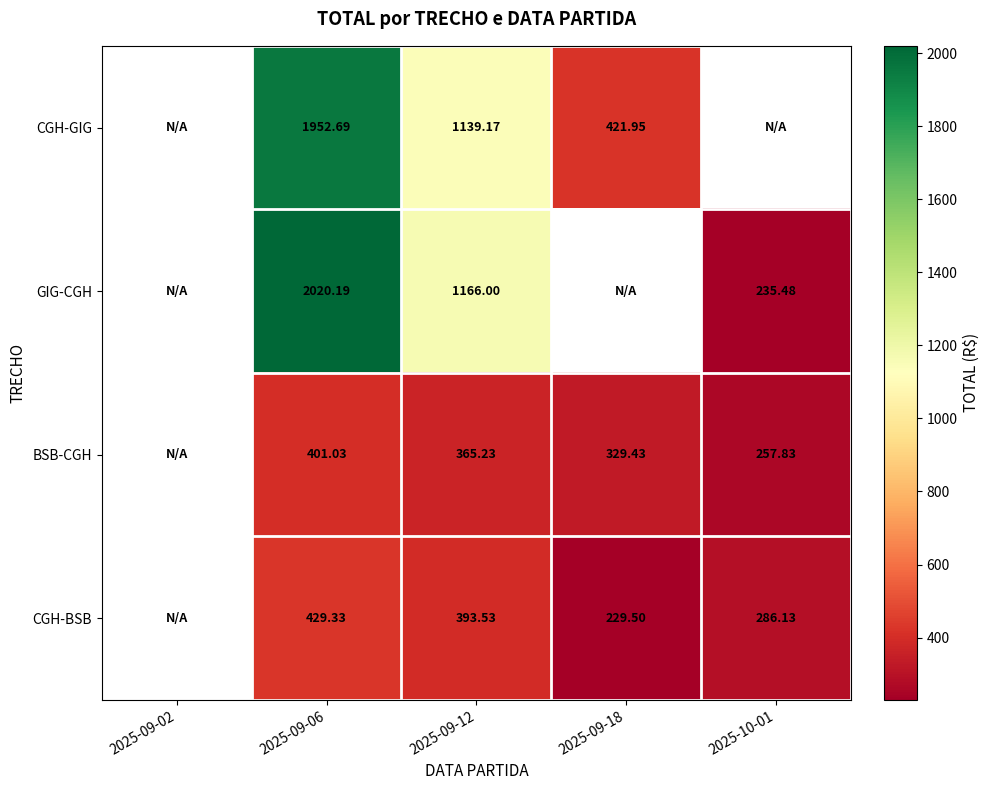

What is the approximate value of CGH-BSB at 2025-10-01?

286.1